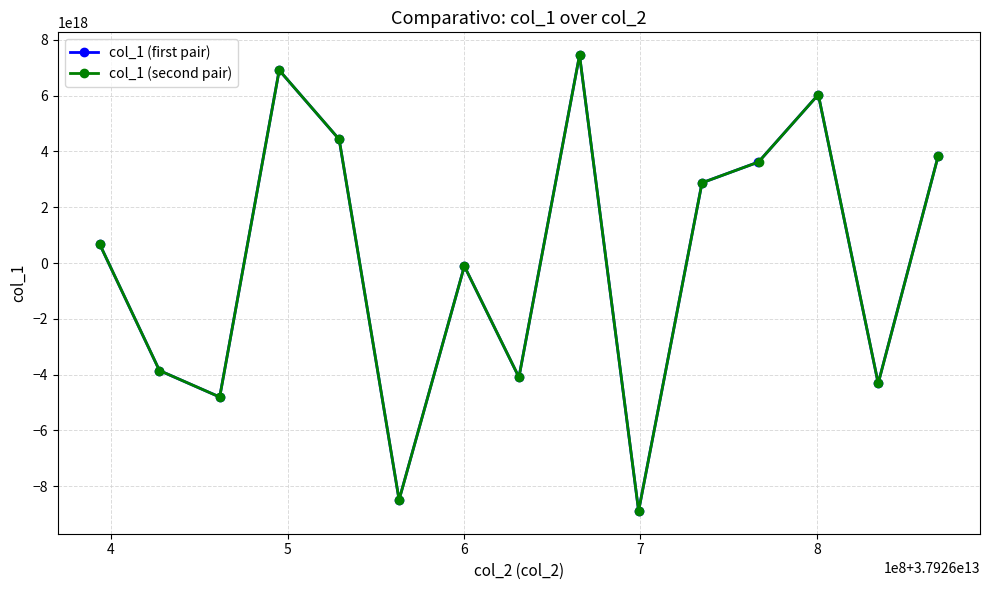

How many data points in col_1 (first pair) are above 674954994133781248?

7